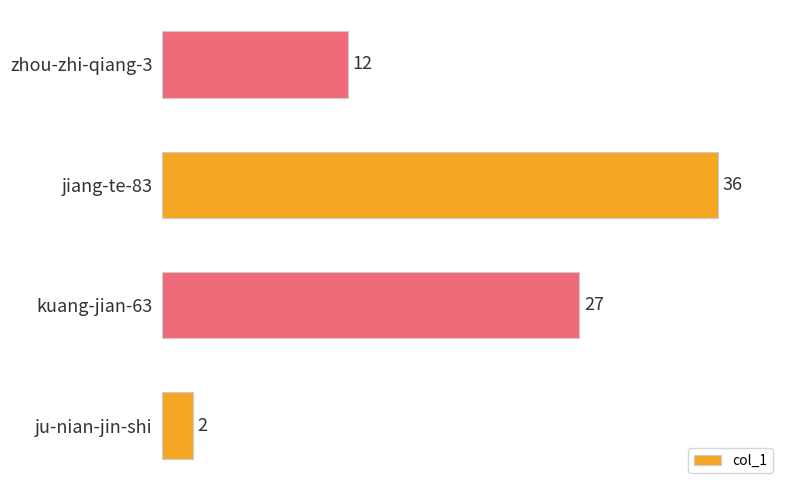

Rank the categories by value from lowest to highest.

ju-nian-jin-shi, zhou-zhi-qiang-3, kuang-jian-63, jiang-te-83